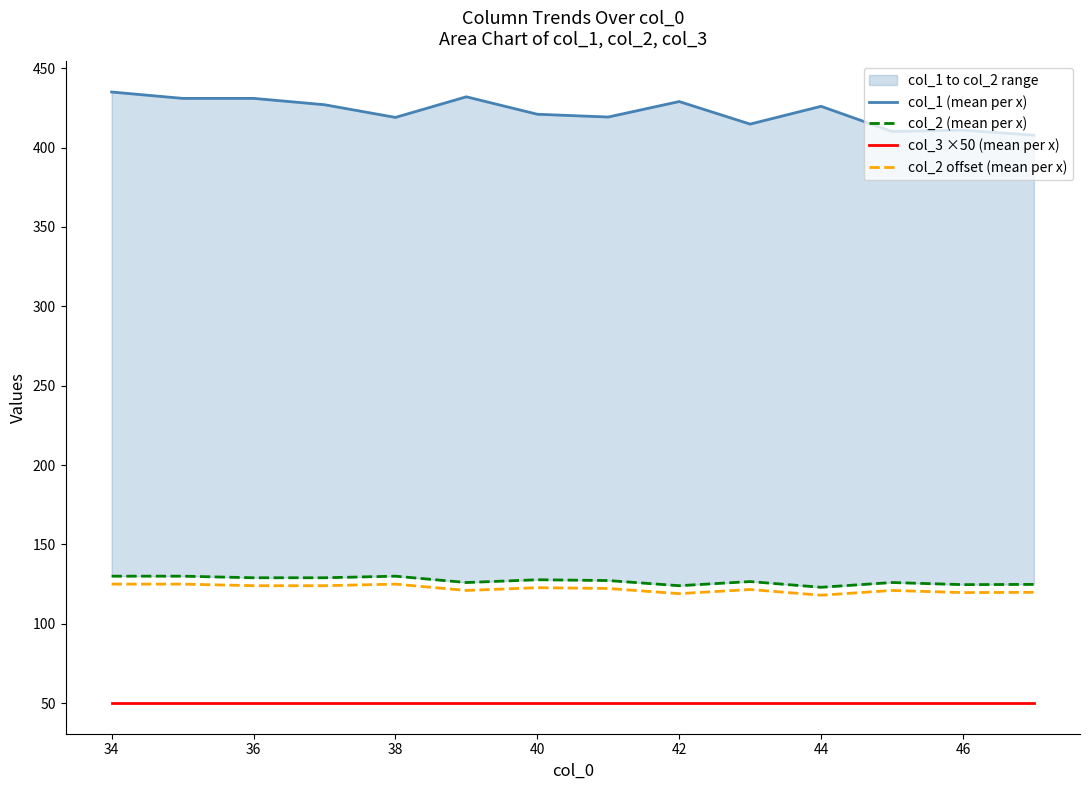

What is the smallest value displayed?

50.0